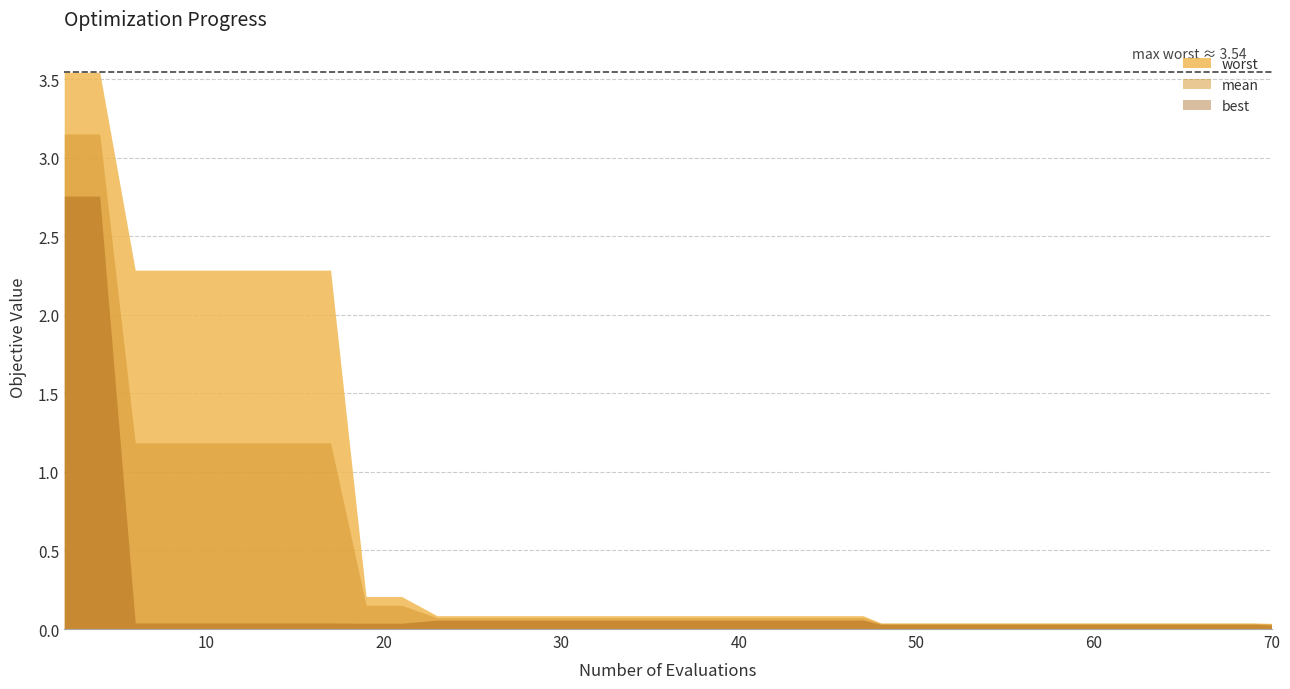

What is the sum of all worst values?

25.3